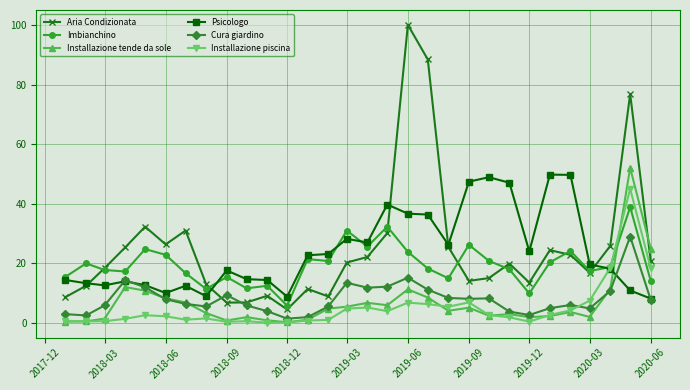

Which series has the widest spread of values?

Aria Condizionata